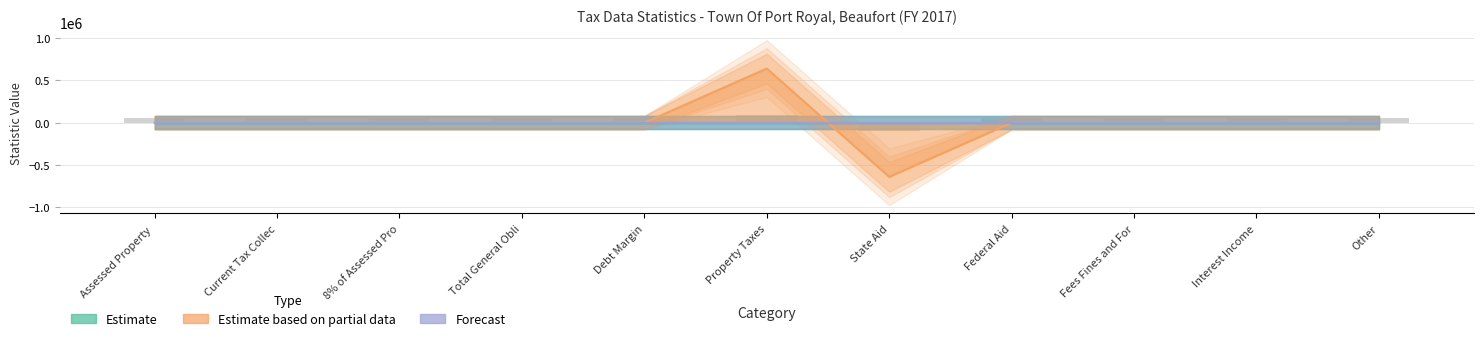

How many bars are there in each group?

3